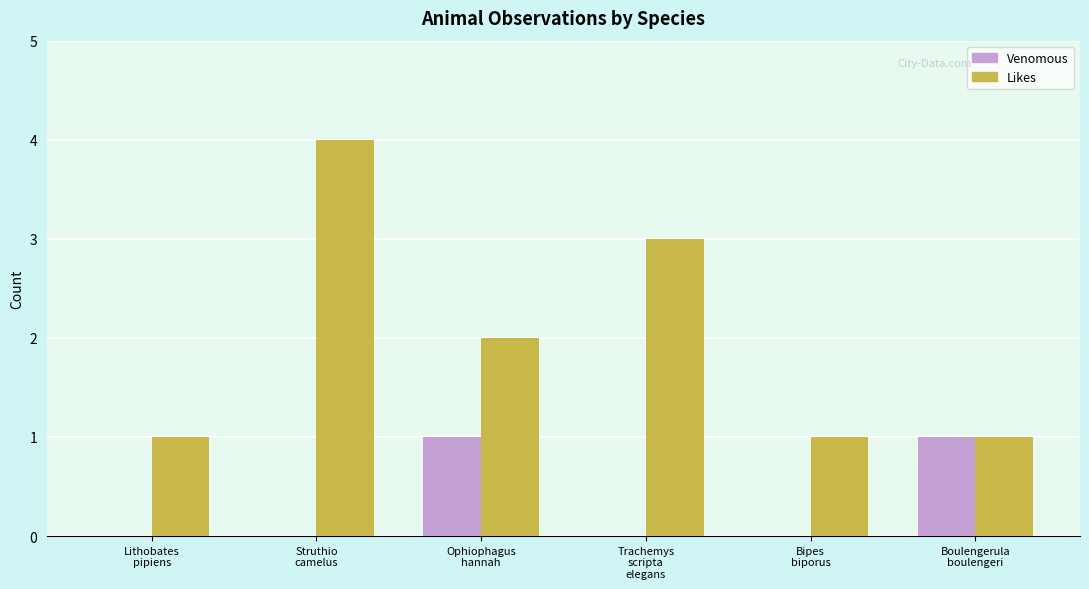

Reading left to right, list all the values displayed in this chart.

Venomous: Lithobates
pipiens=0	Struthio
camelus=0	Ophiophagus
hannah=1	Trachemys
scripta
elegans=0	Bipes
biporus=0	Boulengerula
boulengeri=1
Likes: Lithobates
pipiens=1	Struthio
camelus=4	Ophiophagus
hannah=2	Trachemys
scripta
elegans=3	Bipes
biporus=1	Boulengerula
boulengeri=1